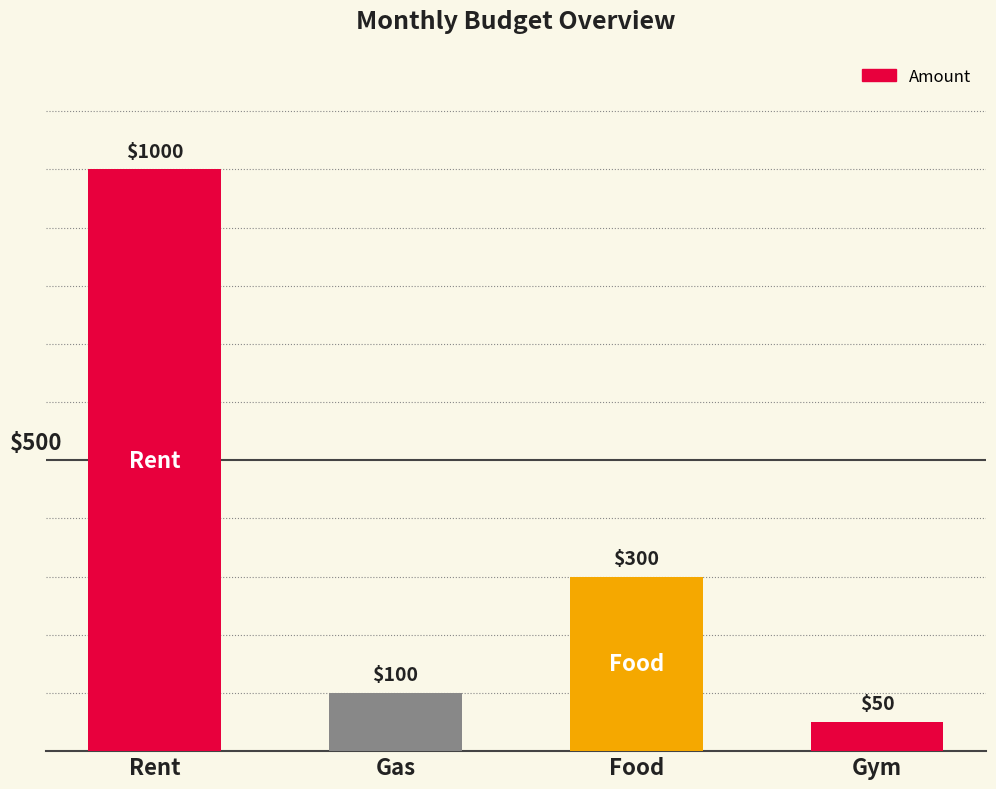

How many data points does each series have?

4